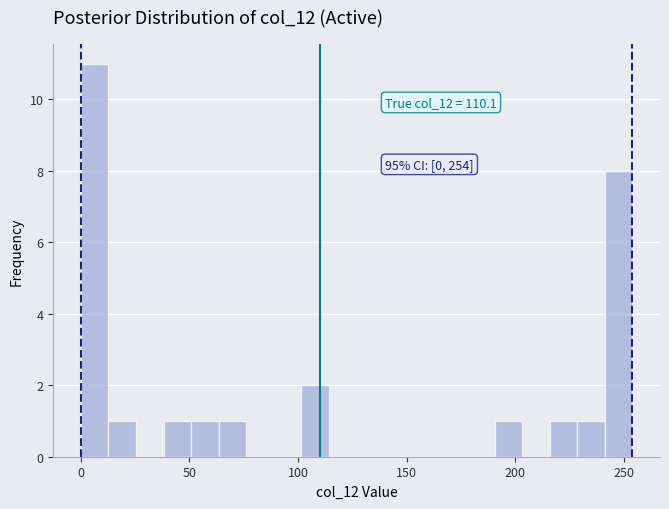

Around what value on the x-axis is the tallest bar? Give the approximate position of its centre, as read against the axis.

5